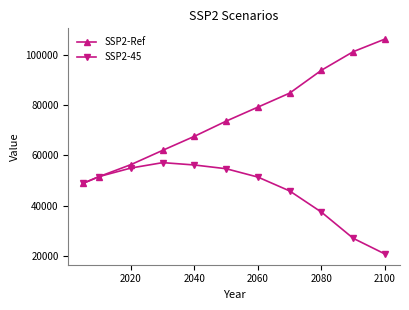

Rank the series by their average value, from highest to lowest.

SSP2-Ref, SSP2-45